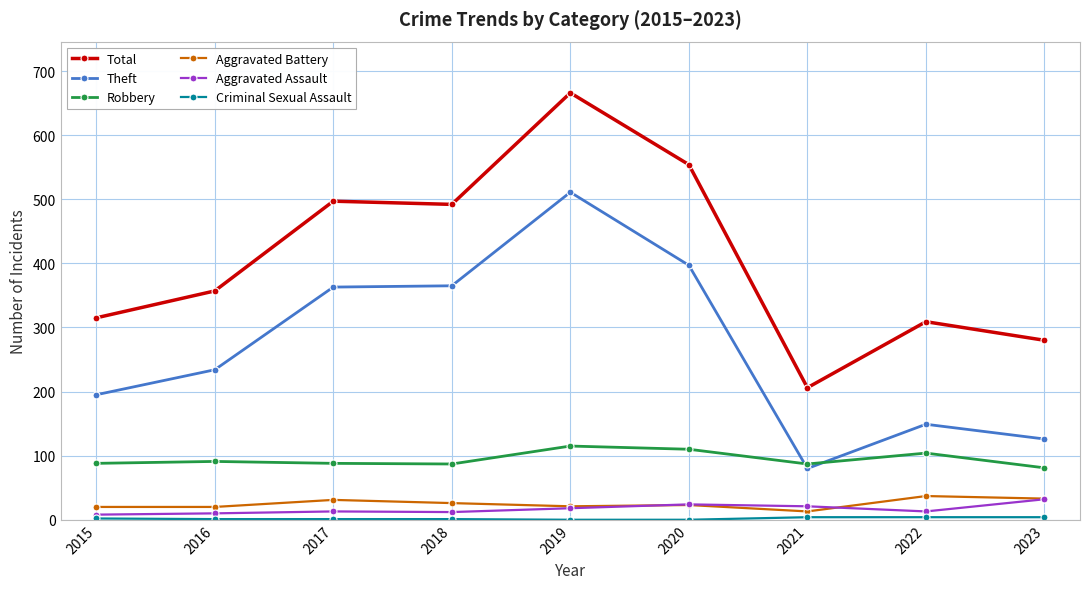

At which category is the sum across all series the highest?

2019